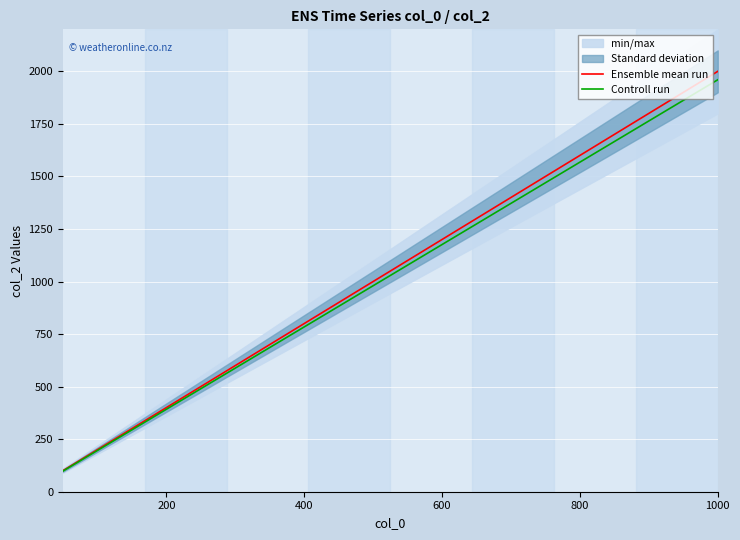

At which label does Controll run reach its peak?

1000